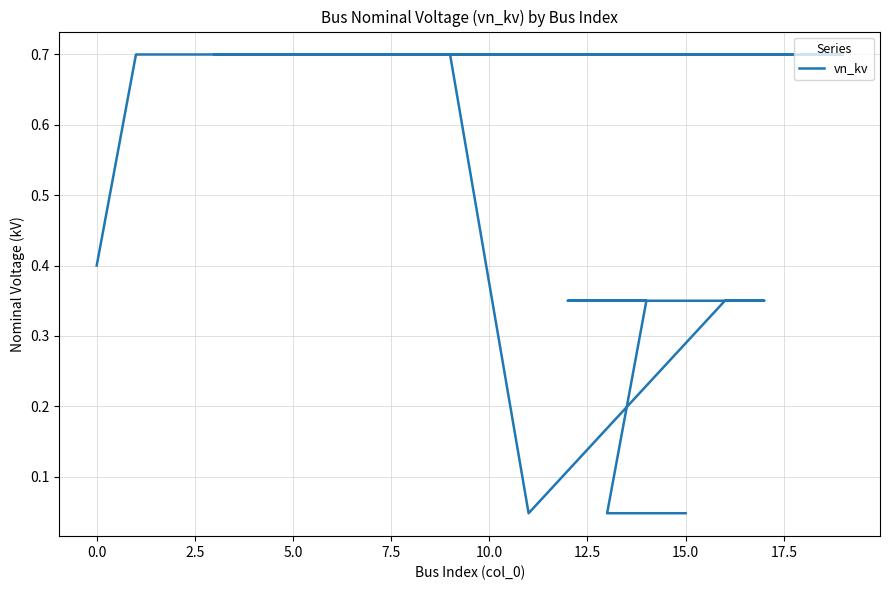

What is the greatest value displayed?

0.7